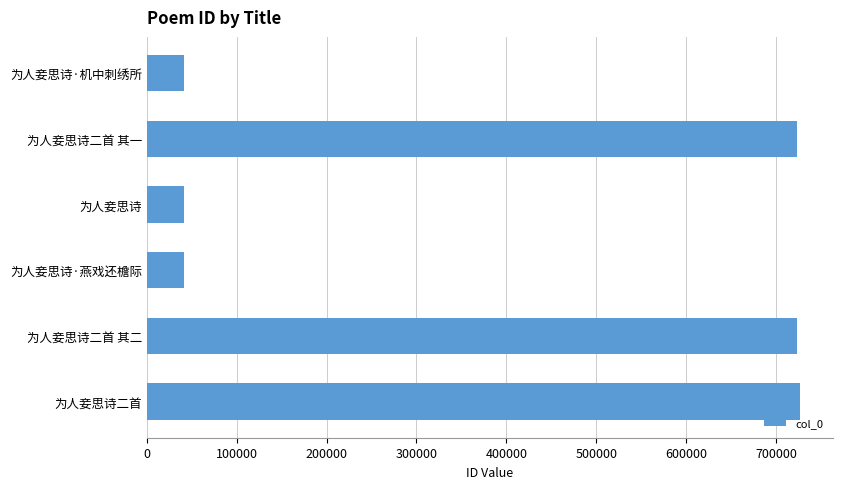

What is the difference between the values at 为人妾思诗二首 and 为人妾思诗?

686116